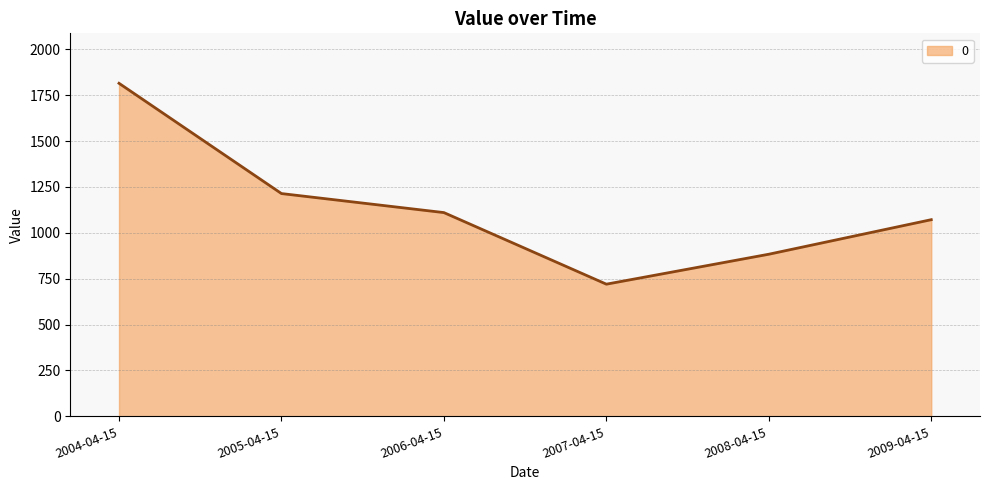

How many values exceed 1110?

3